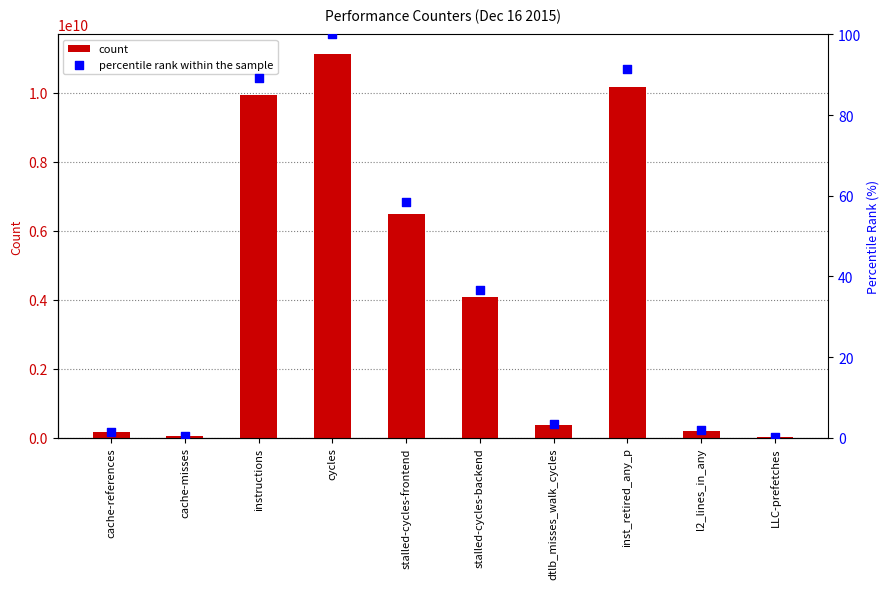

What is the total value across all series at stalled-cycles-frontend?

6496009852.4